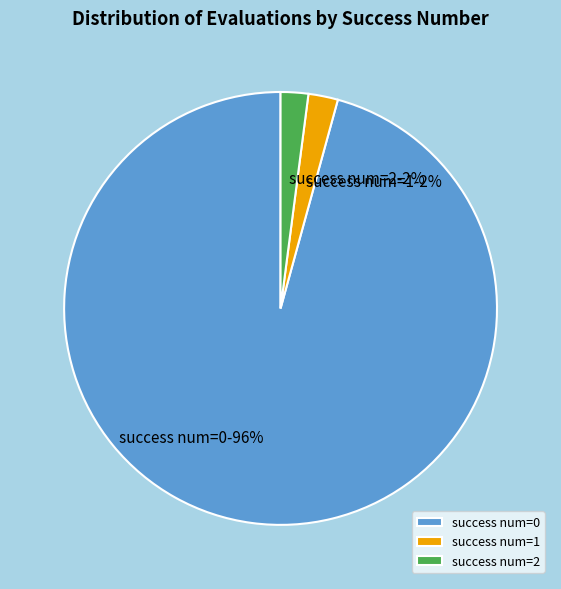

Is the sum of success num=0 and success num=2 greater than half?

Yes